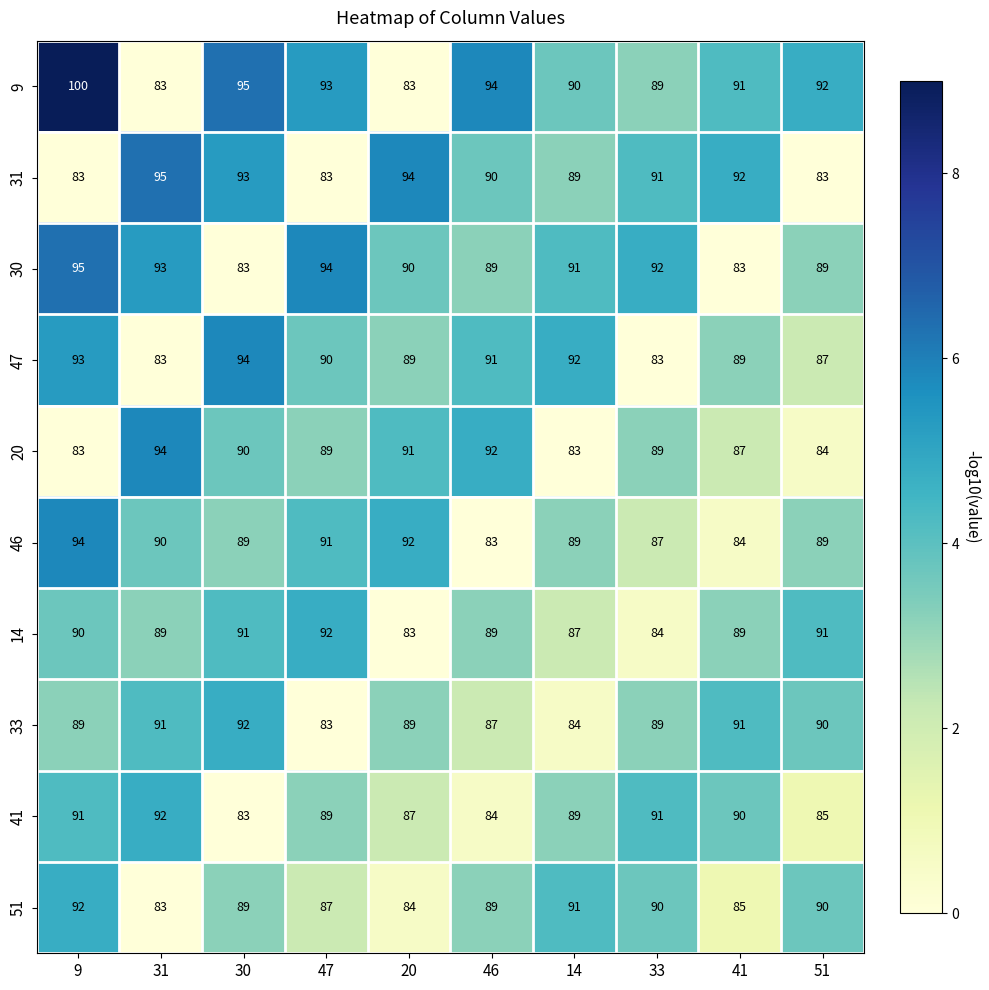

What is the minimum value for 14?

83